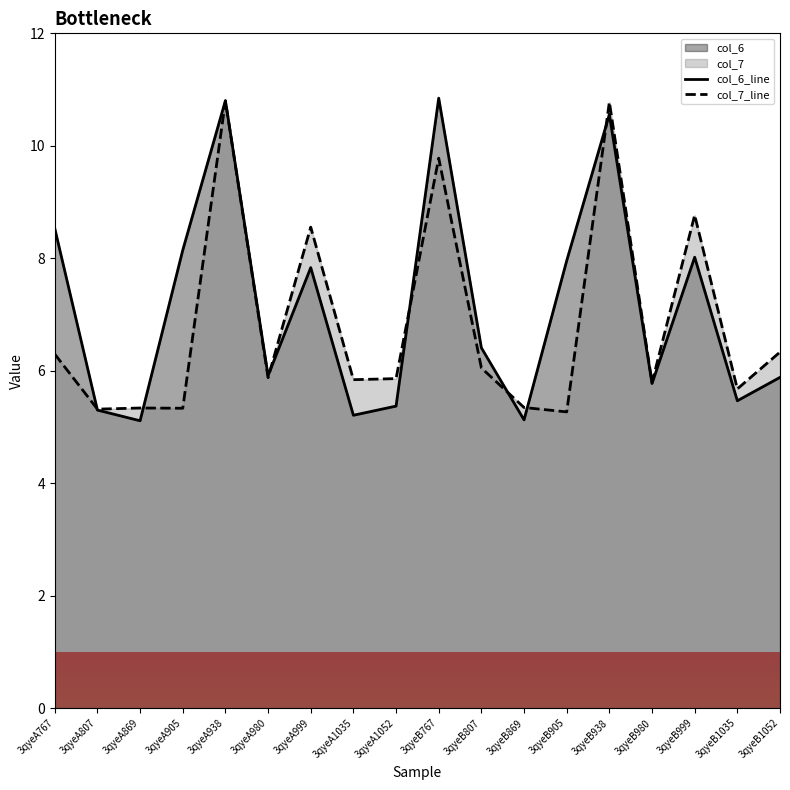

What is the difference between the highest and lowest values at 3qyeA869?

0.2